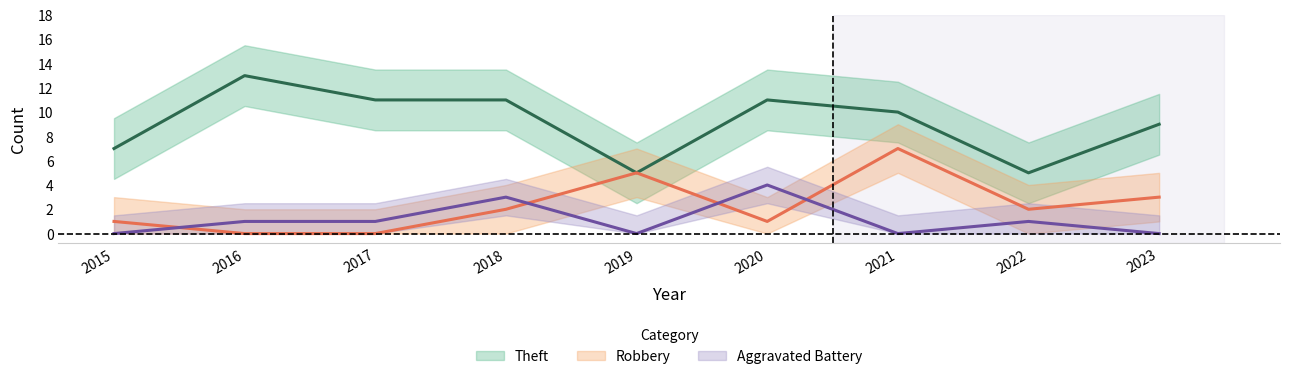

What is the value of the Theft point at the 8th from the left?

5